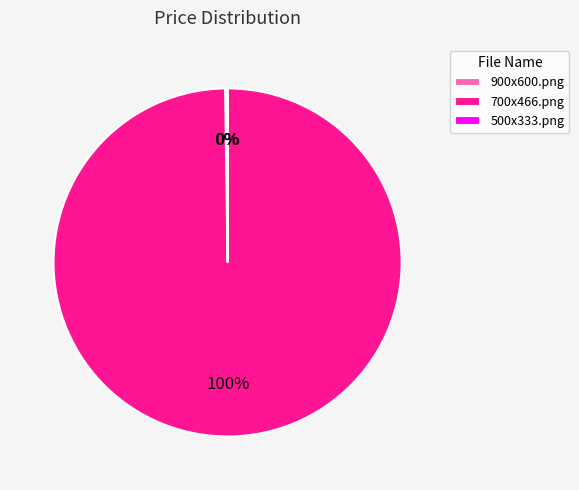

Does 700x466.png account for over 50% of the chart?

Yes